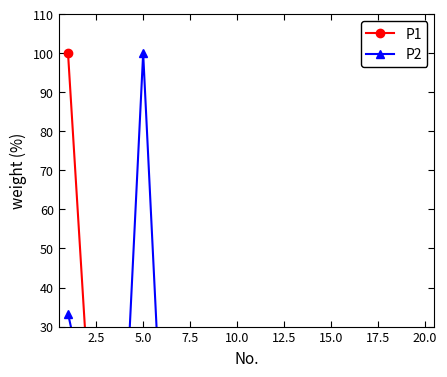

What is the sum of all P1 values?

190.6